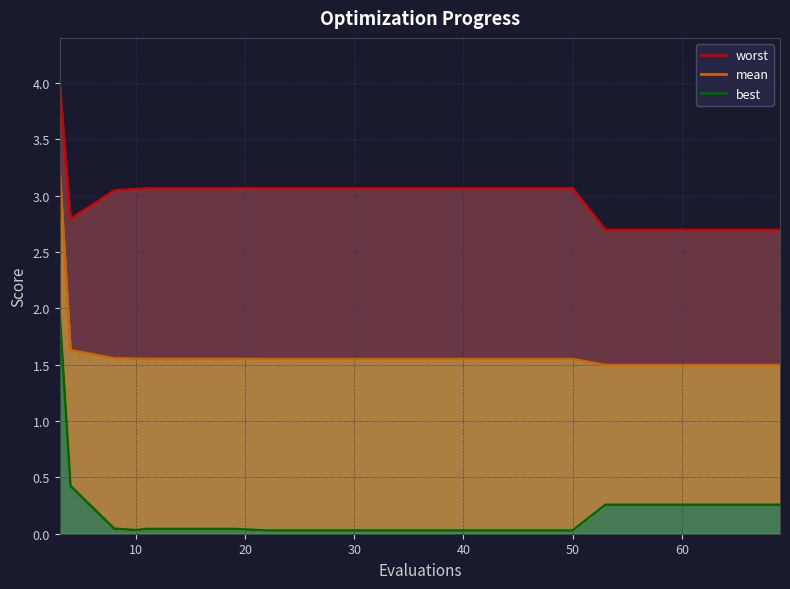

Which series has the largest range (max minus min)?

best